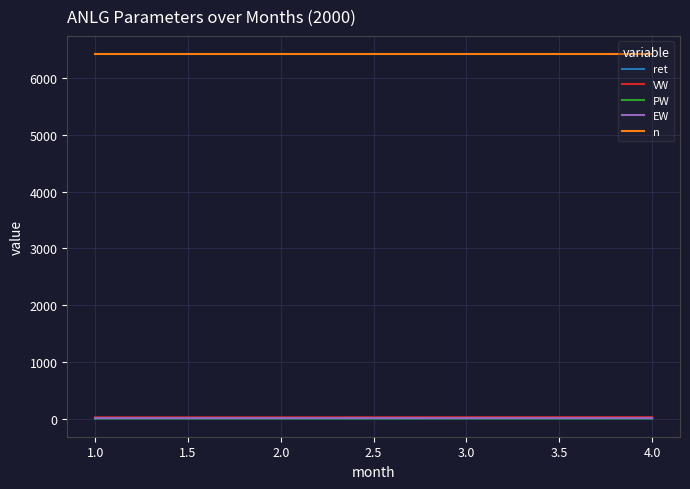

The value of n at 3.0 is 6425.0. True or false?

True